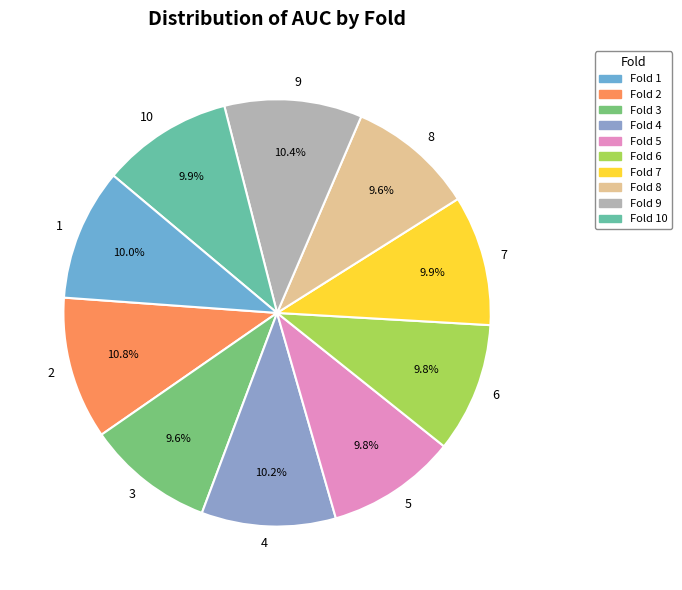

Is the sum of 7 and 6 greater than half?

No